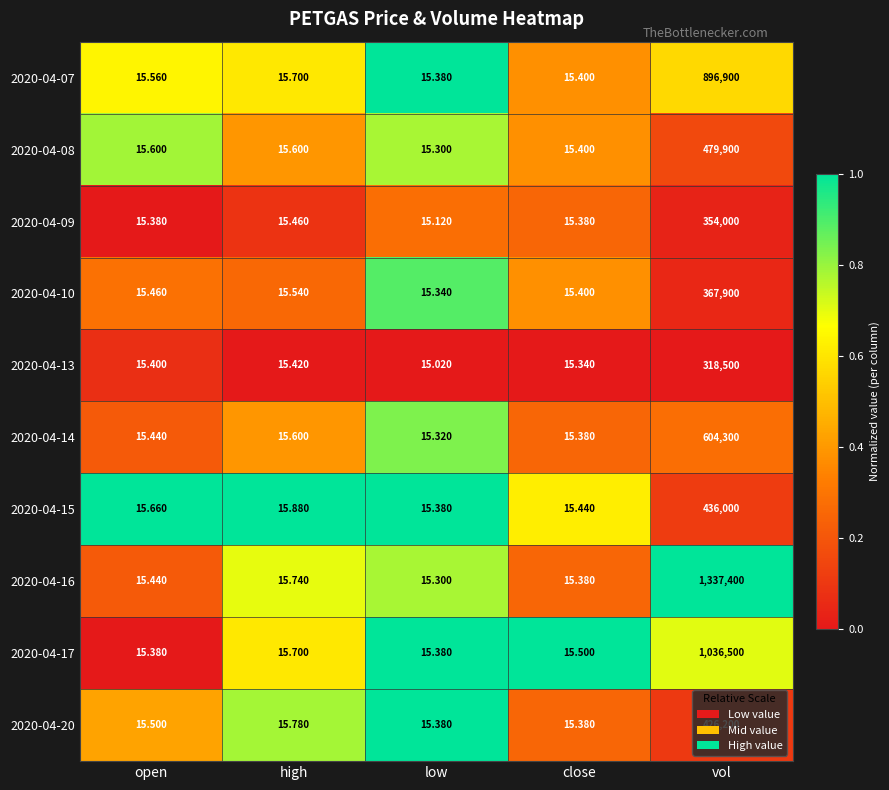

Which category has the lowest value across all series?

low